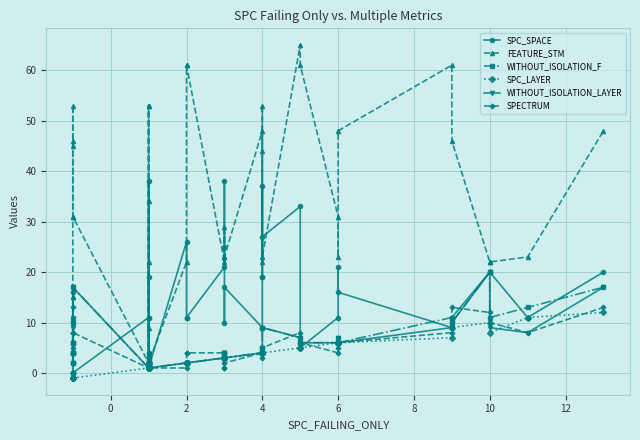

The SPC_LAYER series shows 0 at 2. True or false?

False